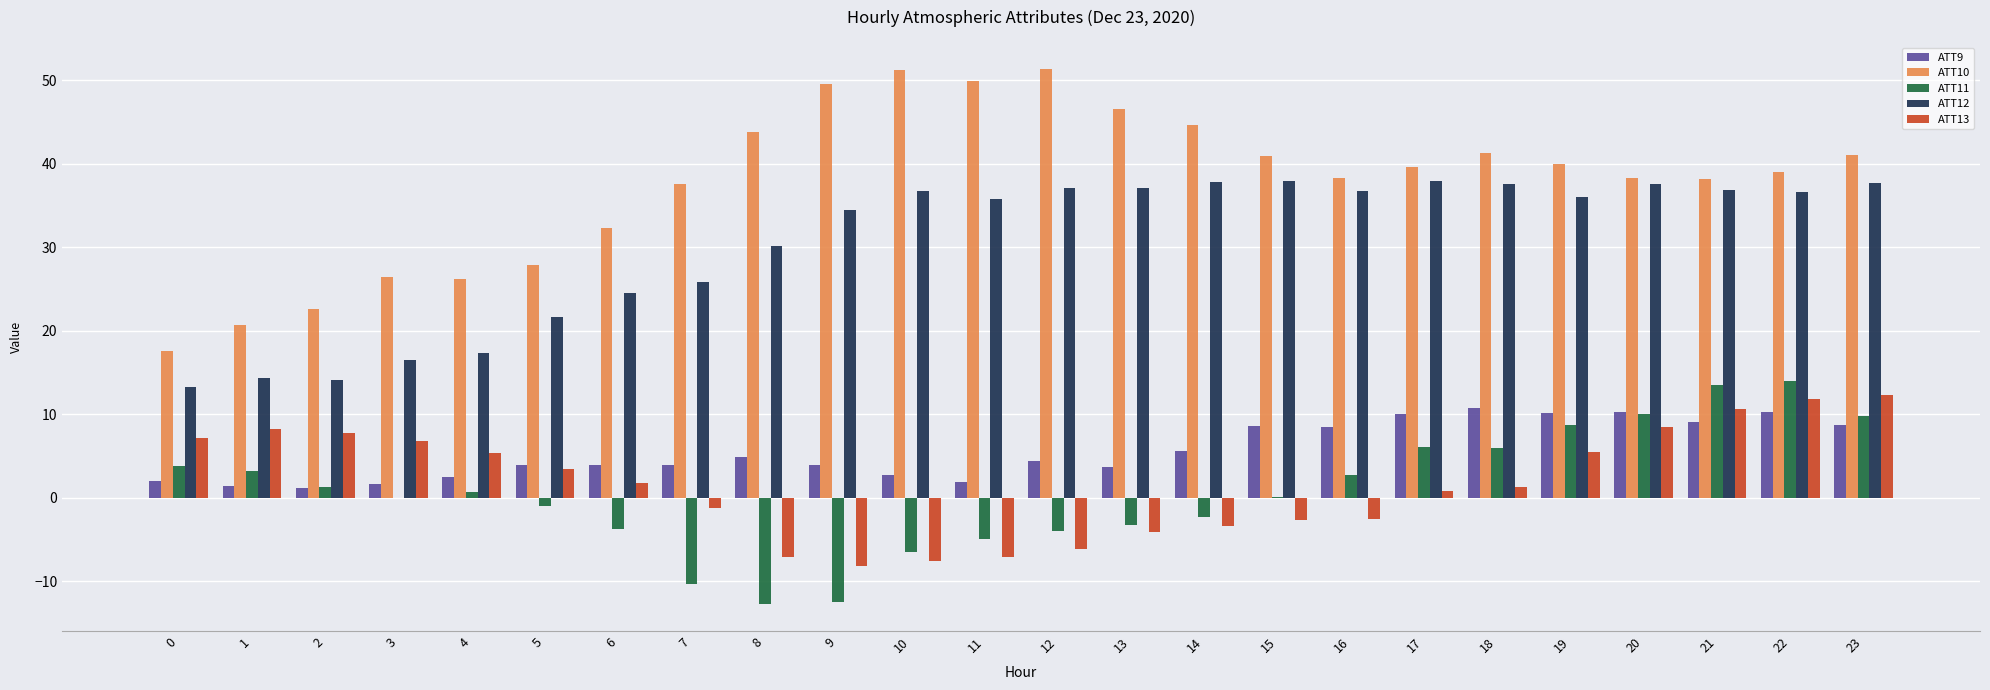

What is the highest value of the ATT9 series?

10.7